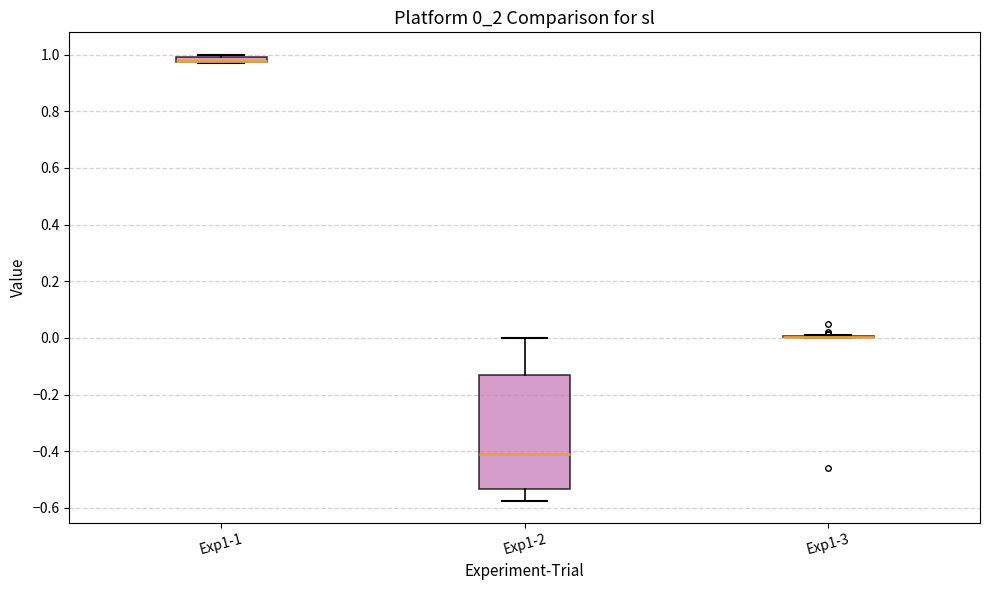

Where is the upper edge of the box for Exp1-1 on the y-axis? The values are not printed on the chart, so give them approximately, as read against the axis.

1.00